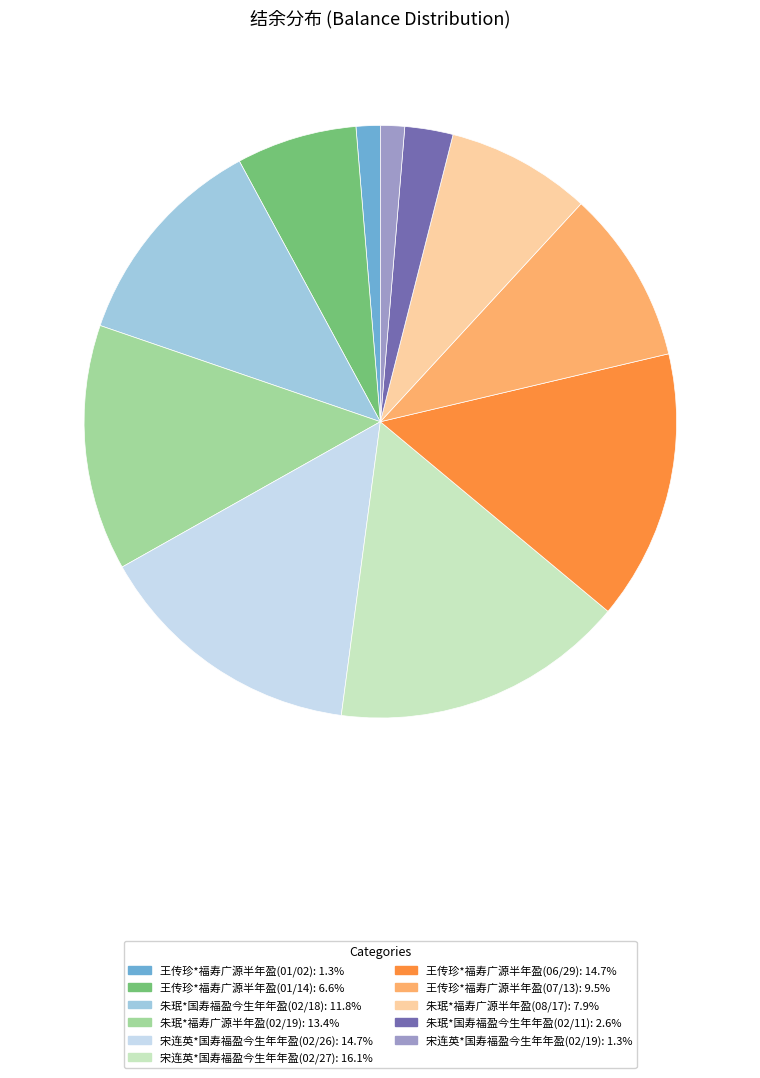

Is there any slice that represents more than half of the pie?

No